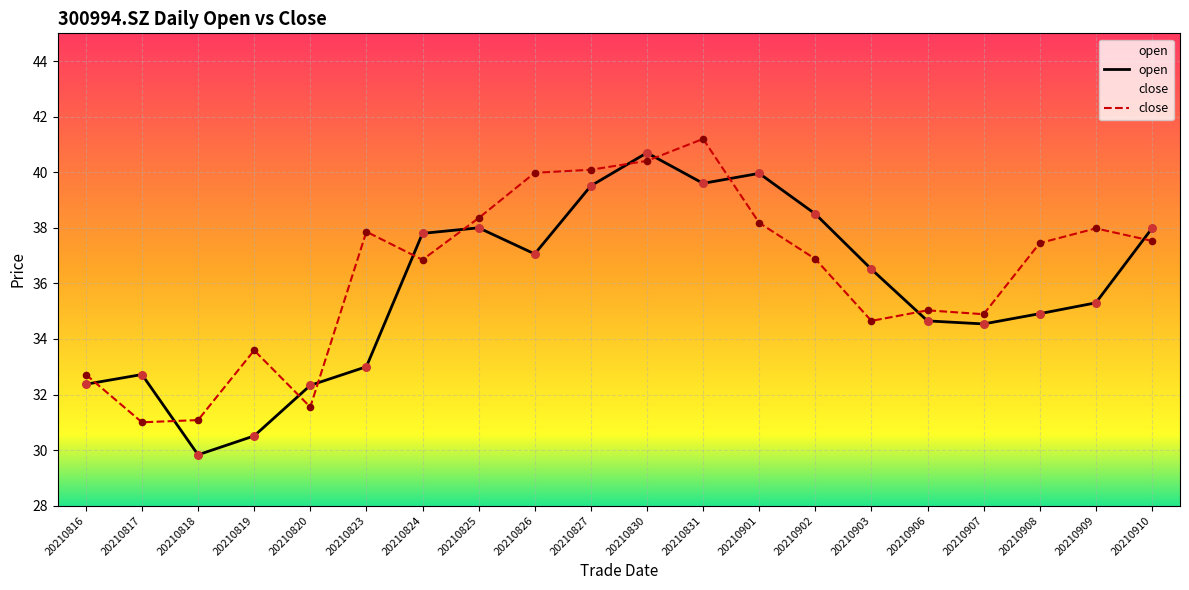

What are all the series names shown in the legend?

open, close